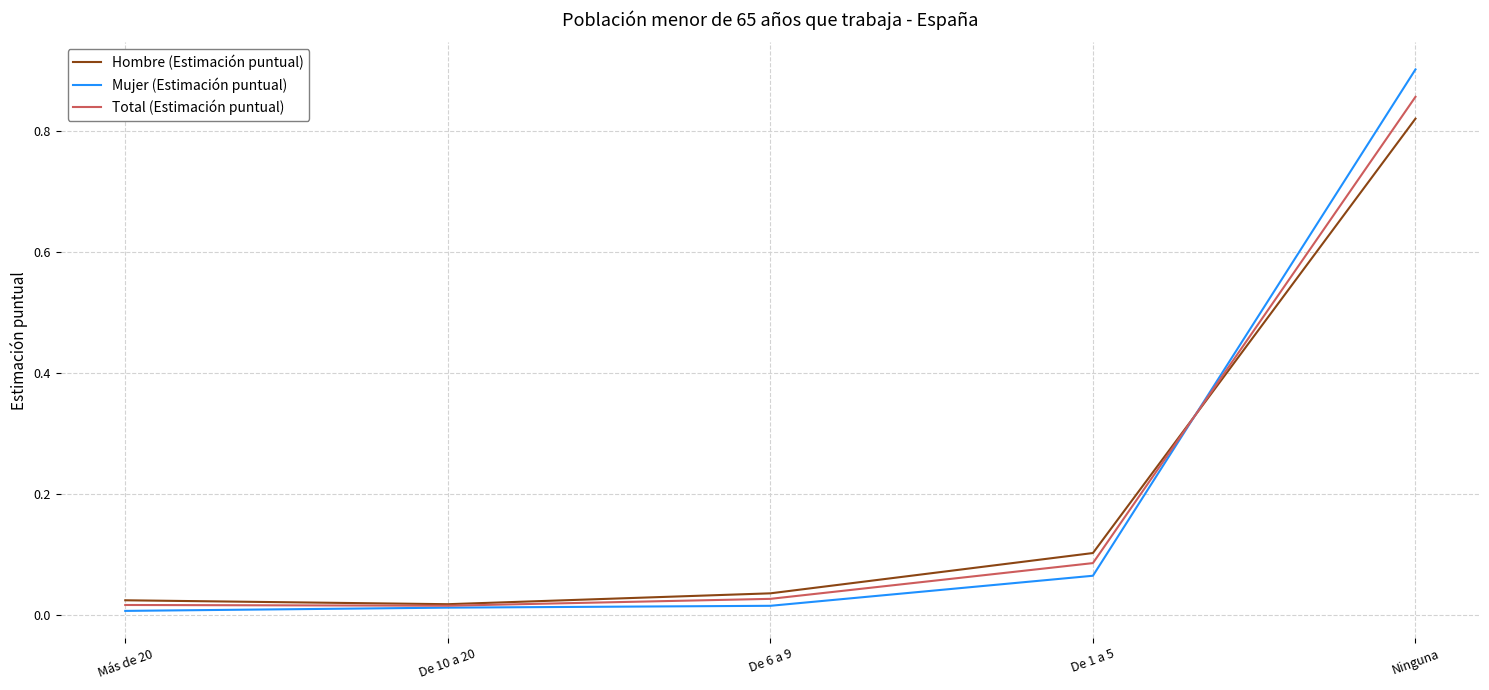

Which category has the highest value in the Total (Estimación puntual) series?

Ninguna